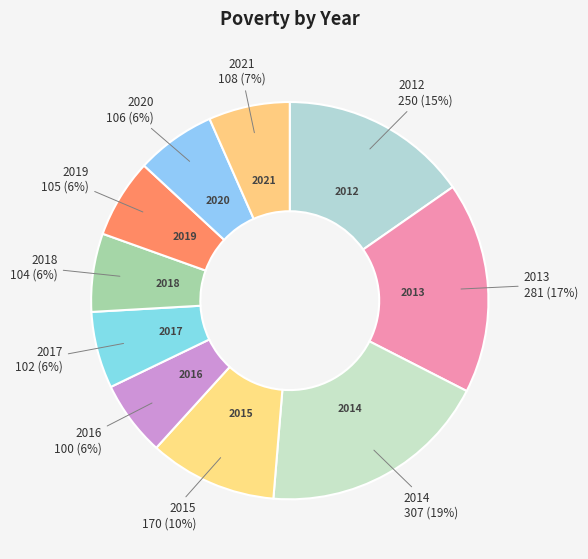

How many slices are in this pie chart?

10